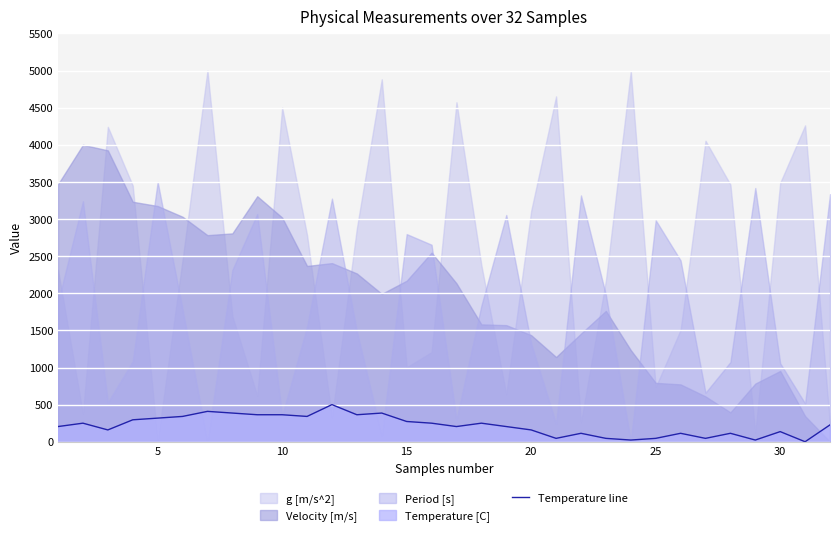

What is the sum of all values?

6954.5